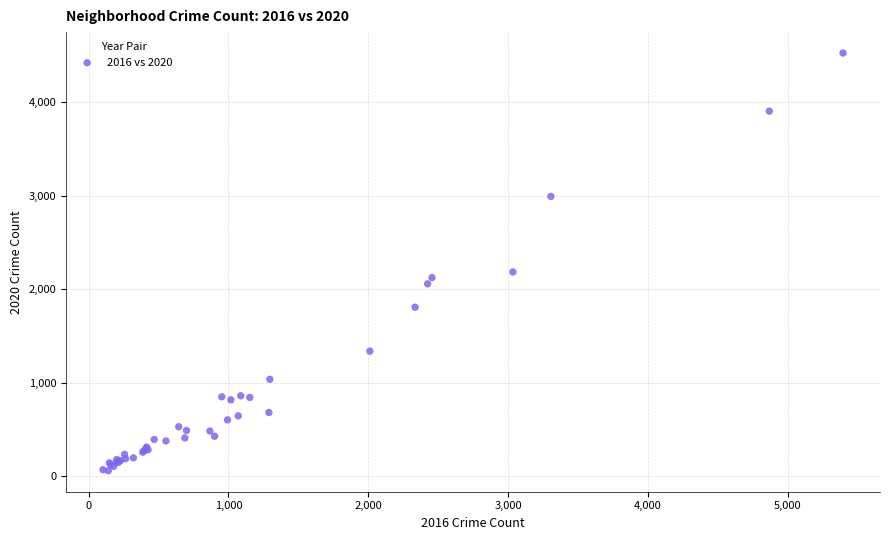

What Y value in the scatter plot is closest to 2292?

2185